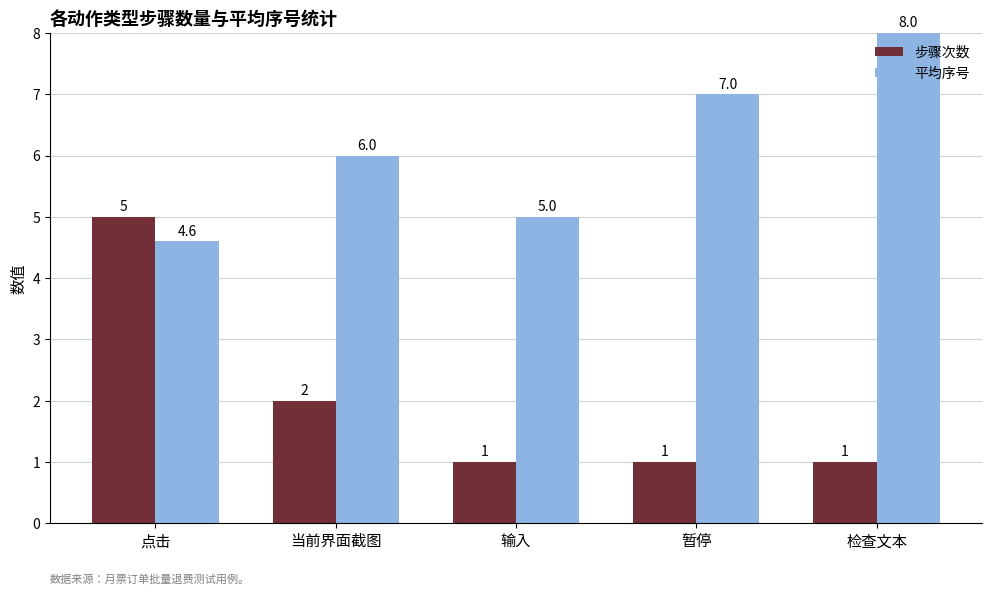

Between 输入 and 检查文本, which series saw the biggest shift?

平均序号